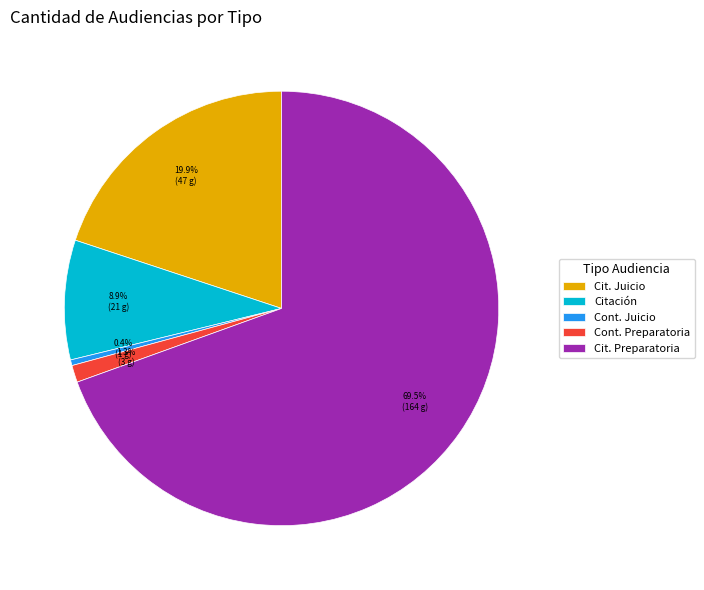

Rank the categories by value from lowest to highest.

Cont. Juicio, Cont. Preparatoria, Citación, Cit. Juicio, Cit. Preparatoria